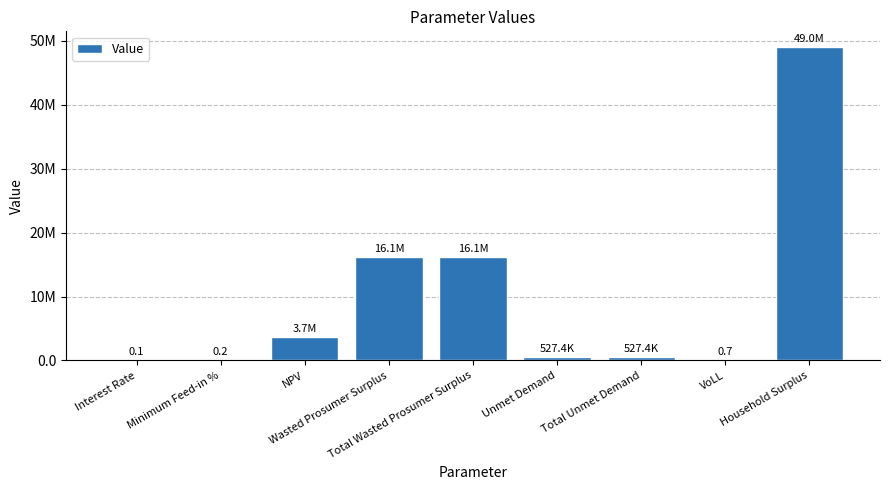

Rank the categories by value from highest to lowest.

Household Surplus, Wasted Prosumer Surplus, Total Wasted Prosumer Surplus, NPV, Unmet Demand, Total Unmet Demand, VoLL, Minimum Feed-in %, Interest Rate